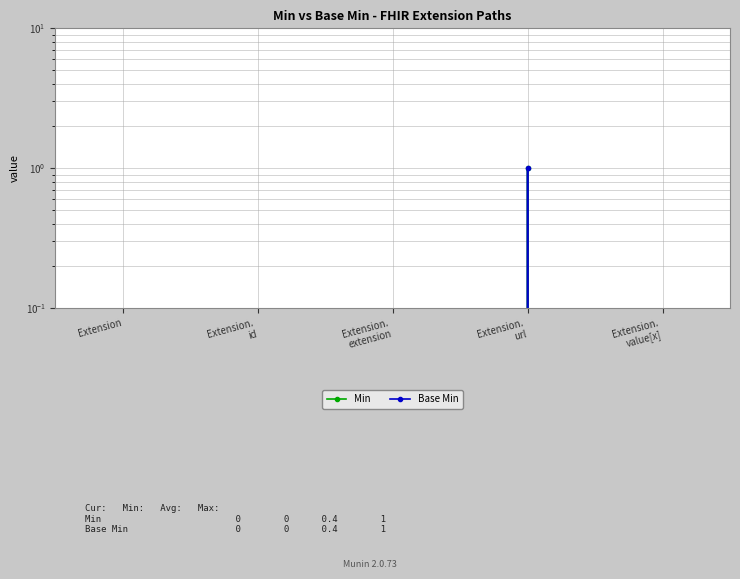

List the labels in order of Min value, largest first.

Extension.
url, Extension, Extension.
id, Extension.
extension, Extension.
value[x]